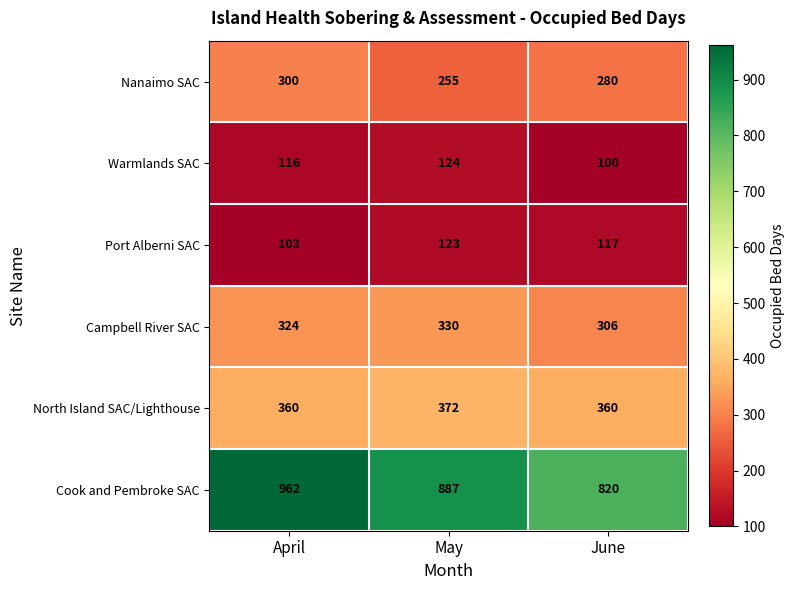

Is it true that Warmlands SAC equals 100 at June?

True